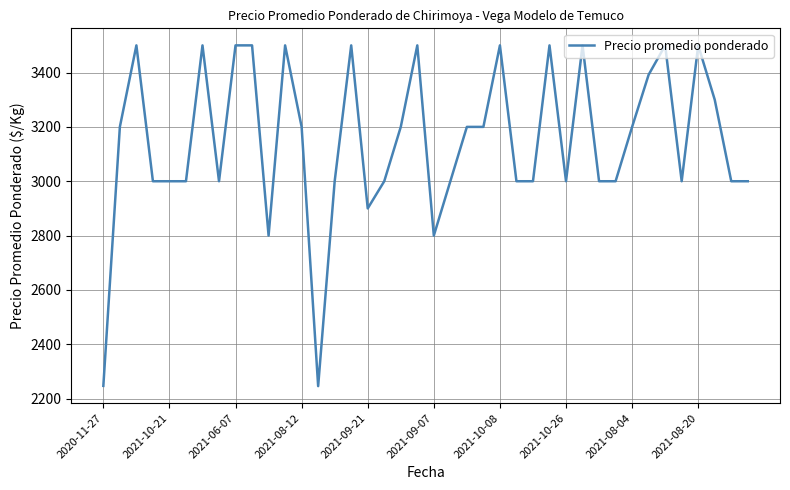

What is the greatest value displayed?

3500